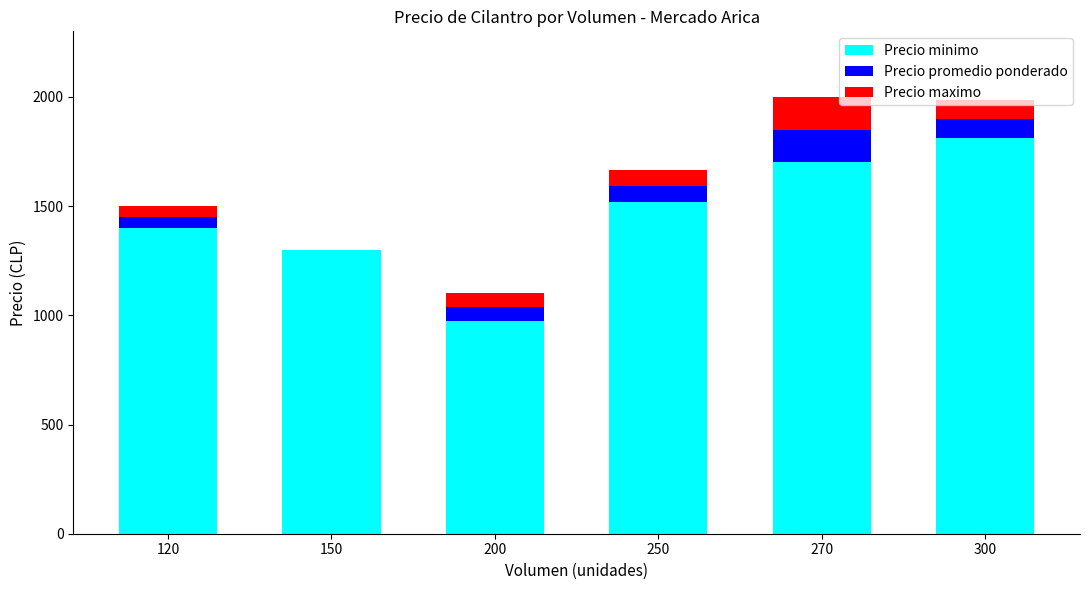

Is it true that Precio minimo equals 2162 at 120?

False